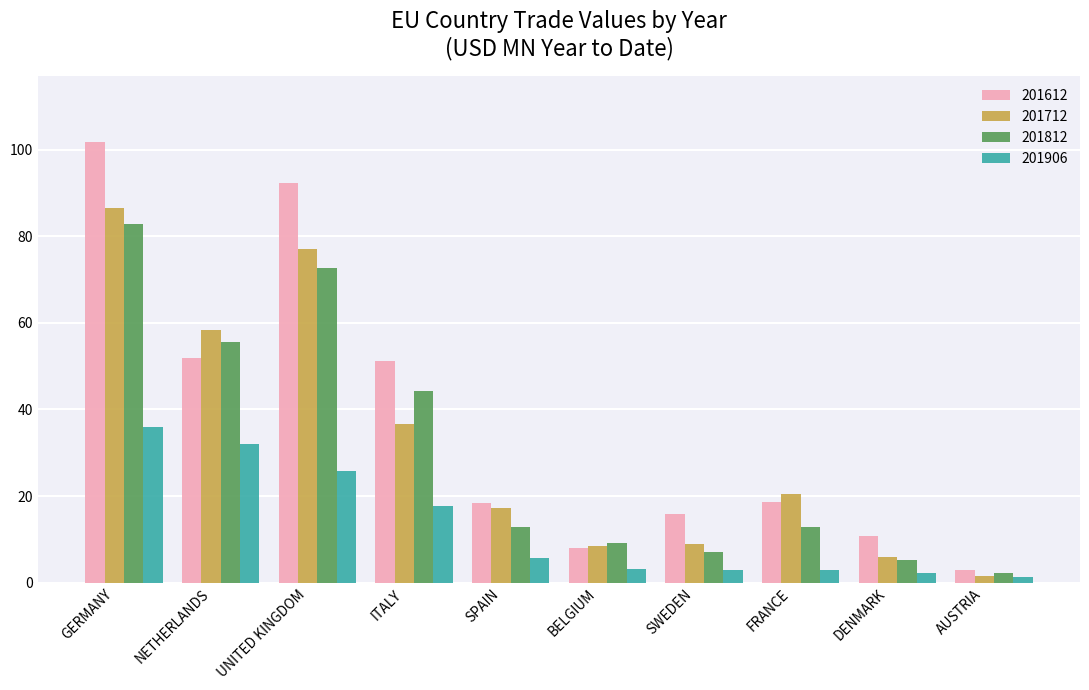

Rank the series at ITALY from lowest to highest value.

201906, 201712, 201812, 201612